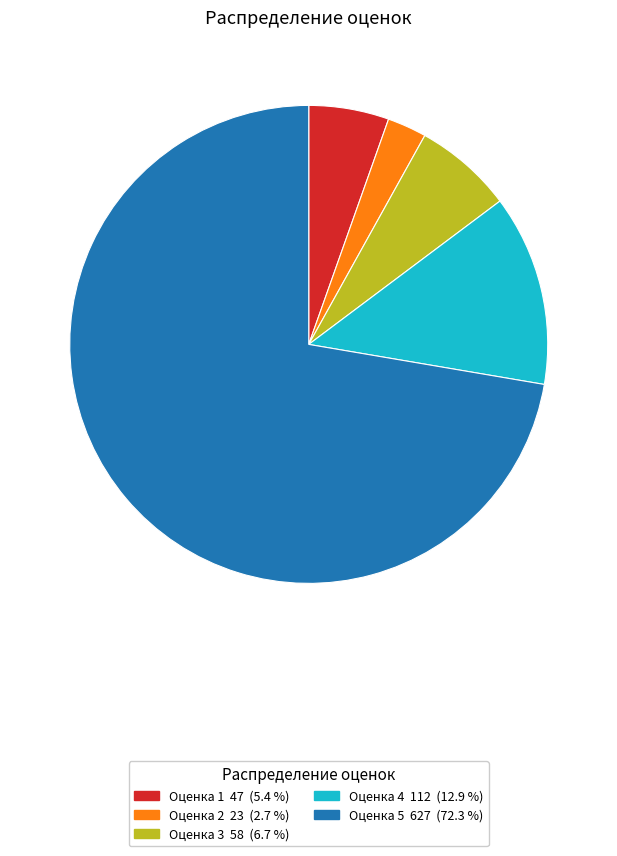

Is there any slice that represents more than half of the pie?

Yes